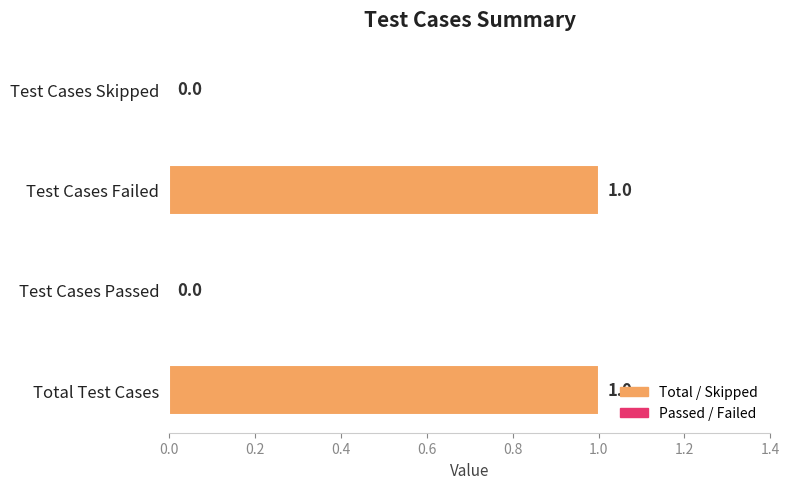

Approximately how many times larger is the value at Total Test Cases compared to Test Cases Failed?

1.0